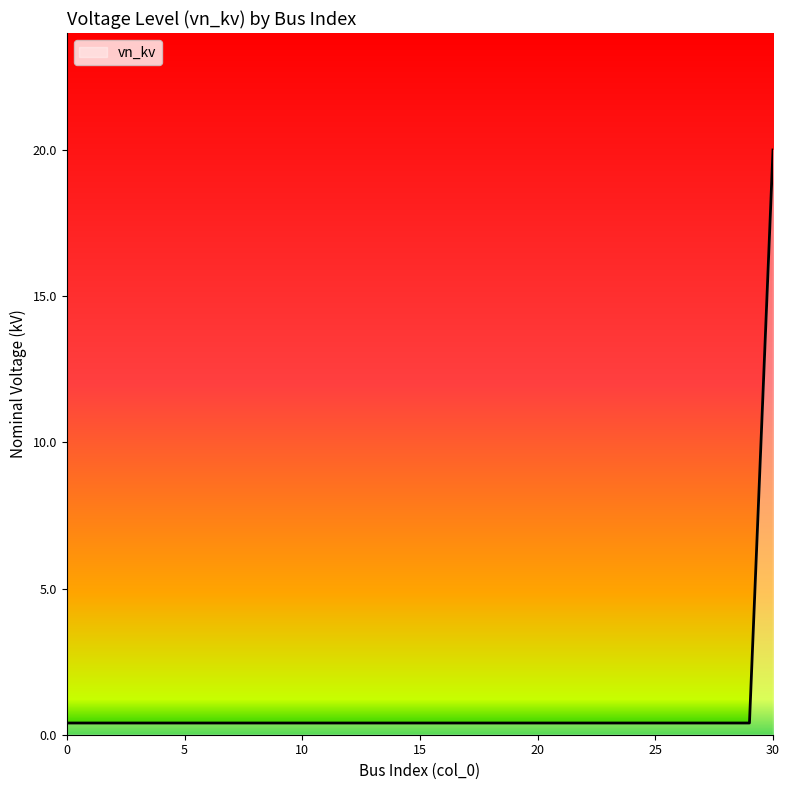

What is the greatest value displayed?

20.0